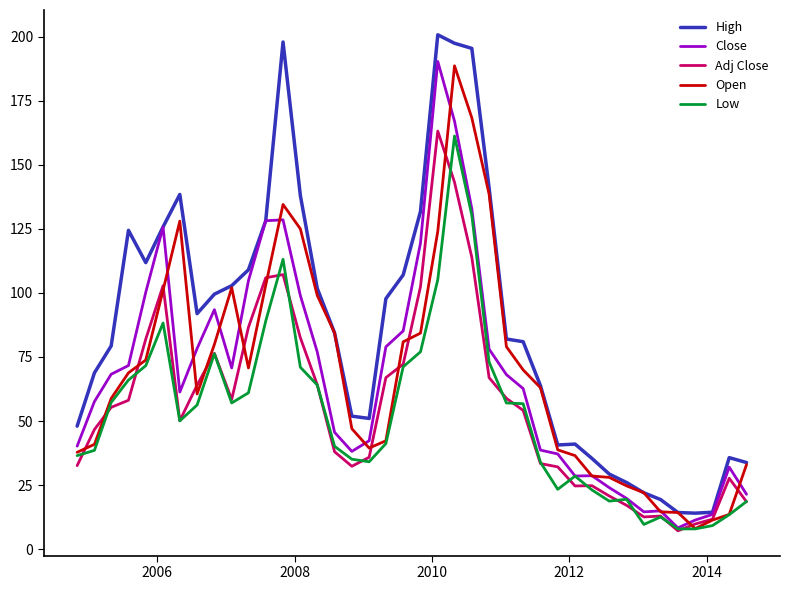

What is the minimum value shown in the chart?

7.2